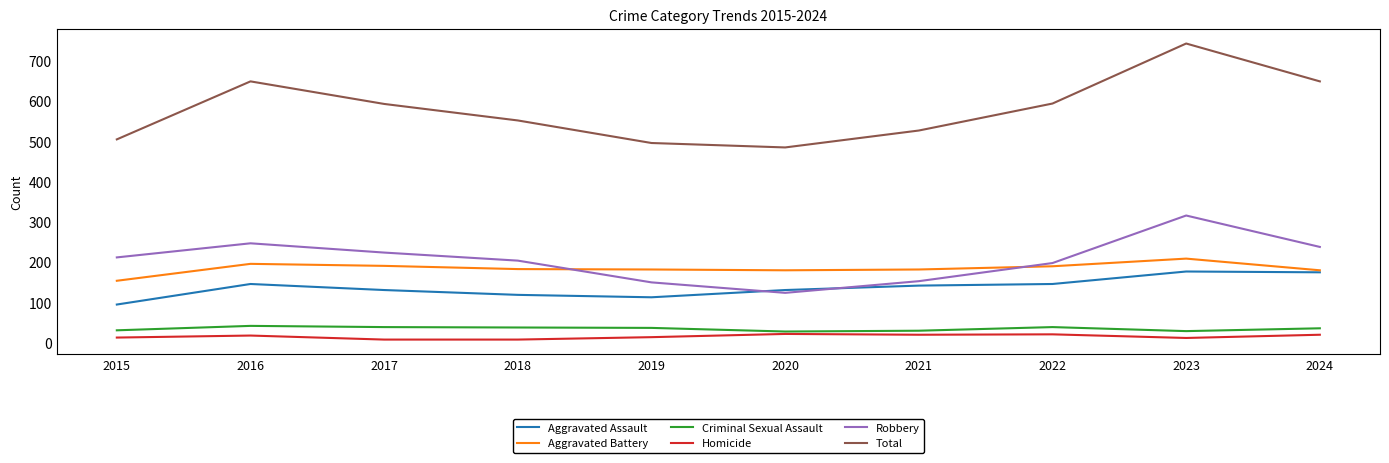

Is the value of Total at 2019 greater than the value of Robbery at 2017?

Yes